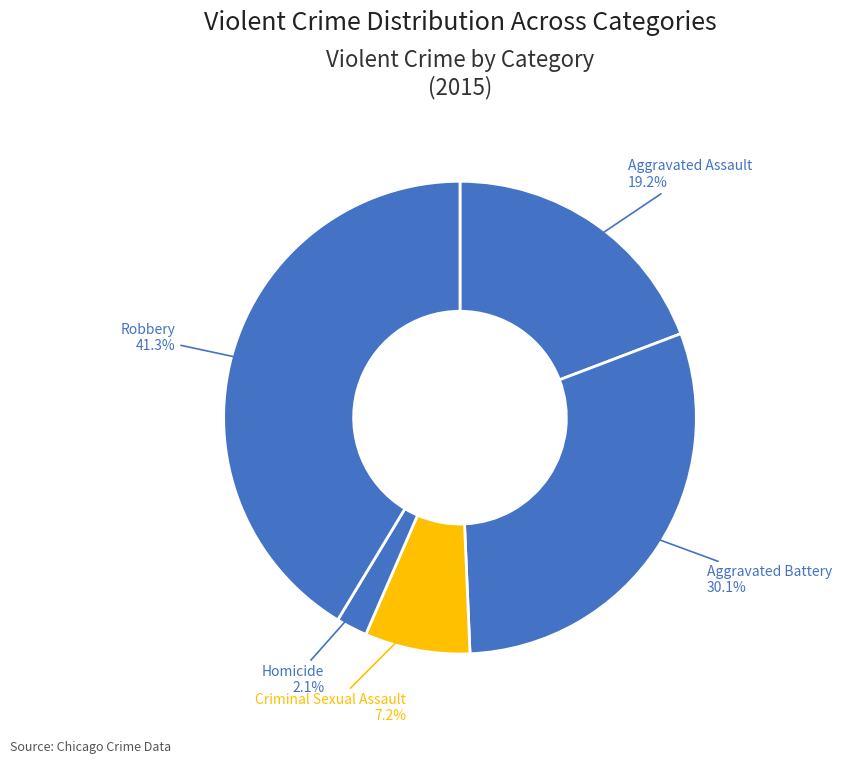

To the nearest percent, what is the combined percentage of Homicide and Criminal Sexual Assault?

9%